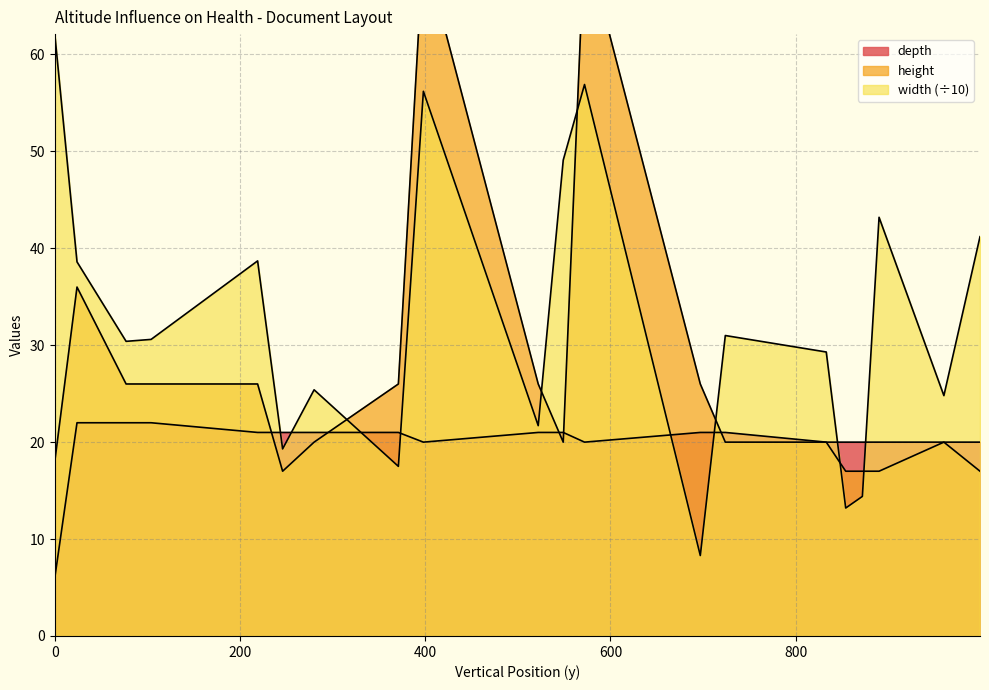

How many data points does each series have?

20